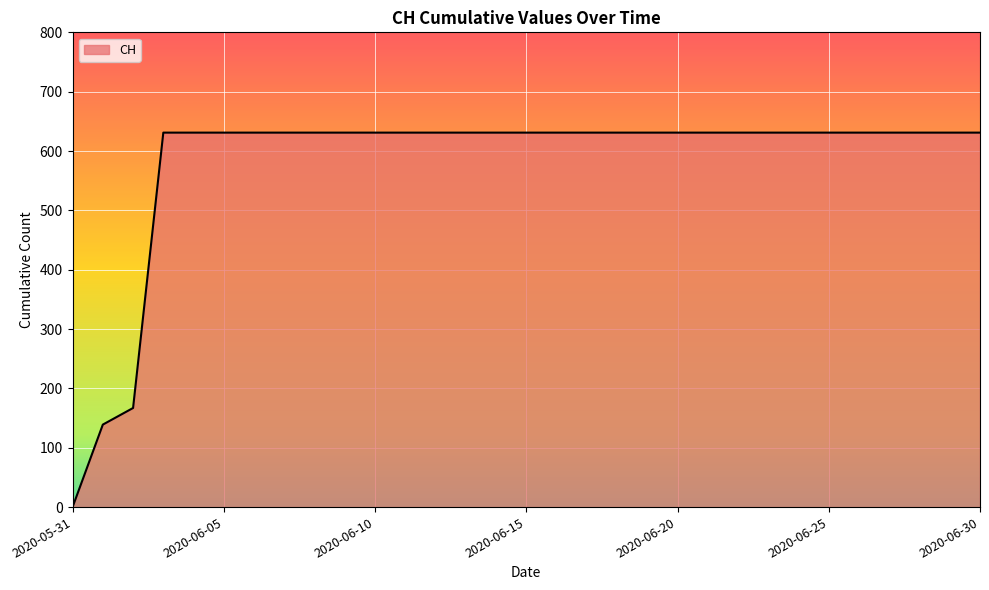

What is the greatest value displayed?

631